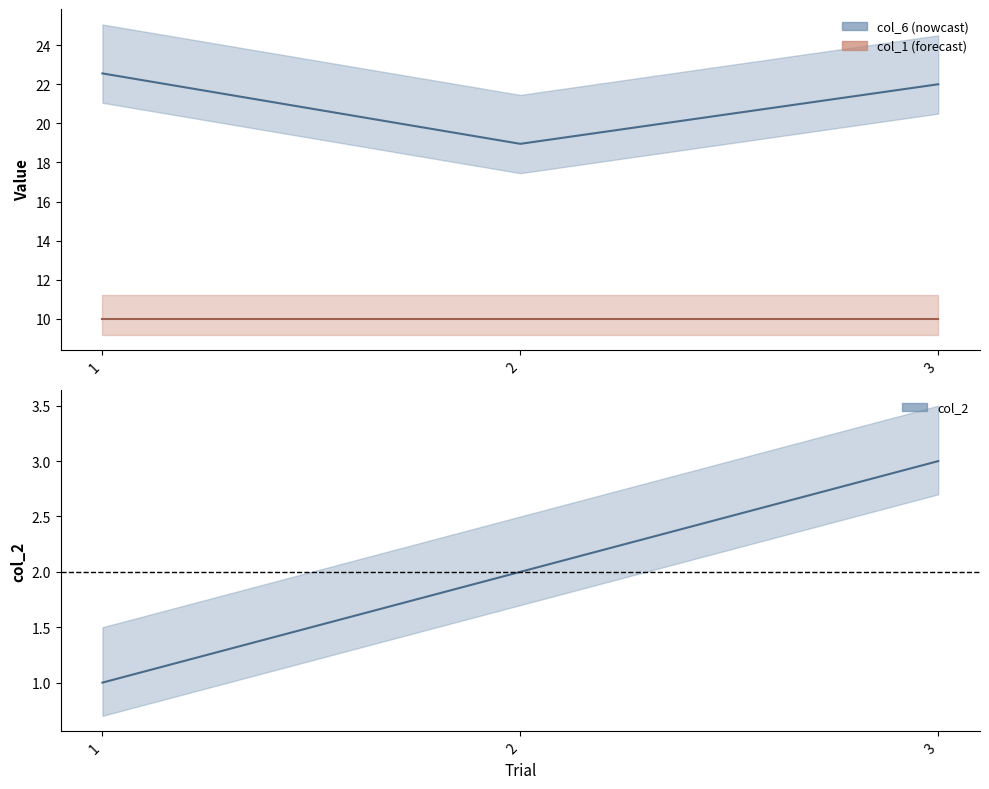

How many values in the col_6 series are below 21?

1